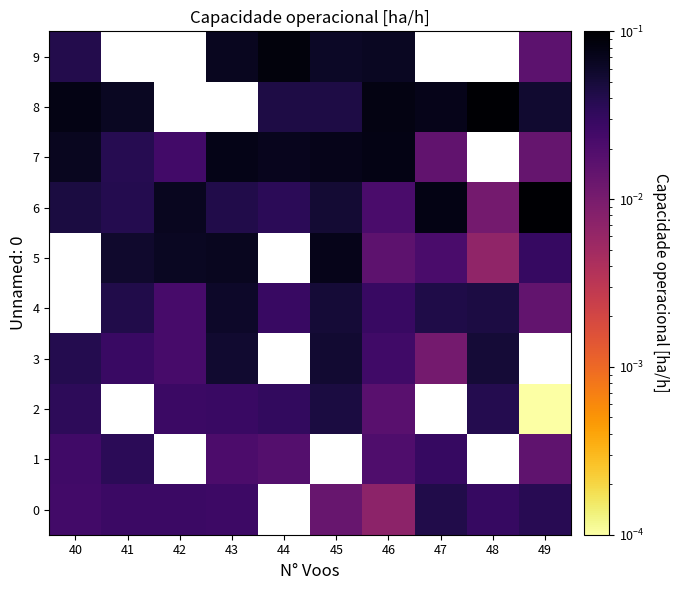

What is the sum of the 6 values at 40 and 42?

0.1